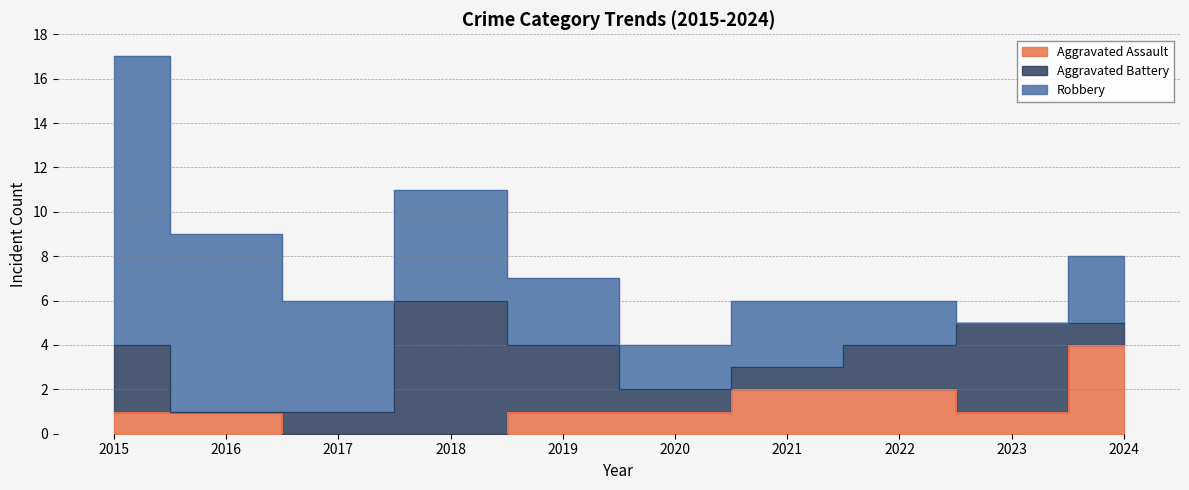

What is the average value of the Aggravated Assault series?

1